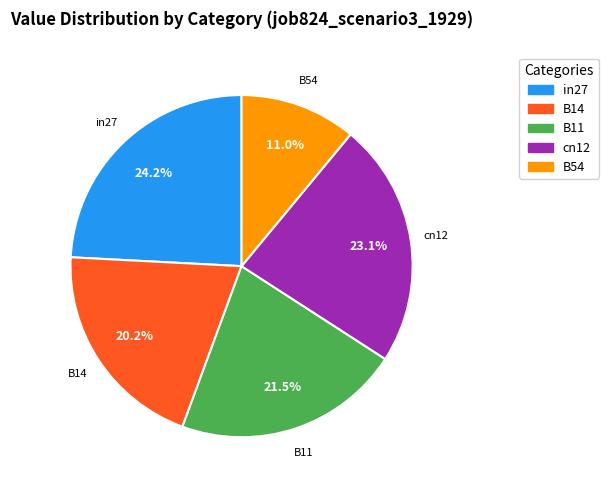

Count the number of slices in the pie.

5